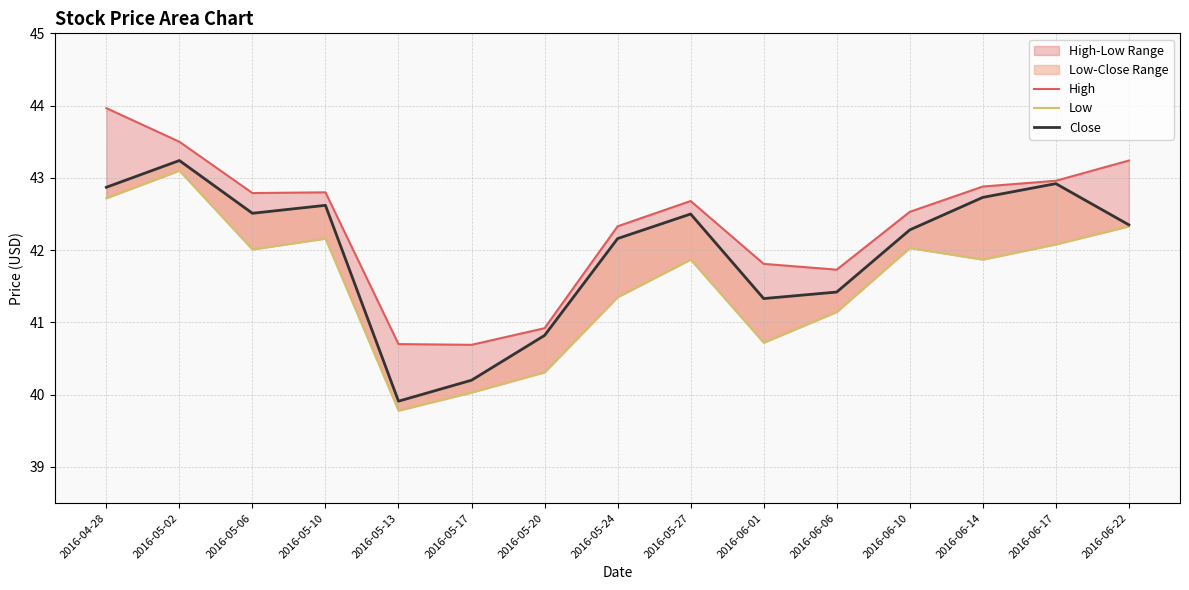

Does the chart display data point markers on the line(s)?

No